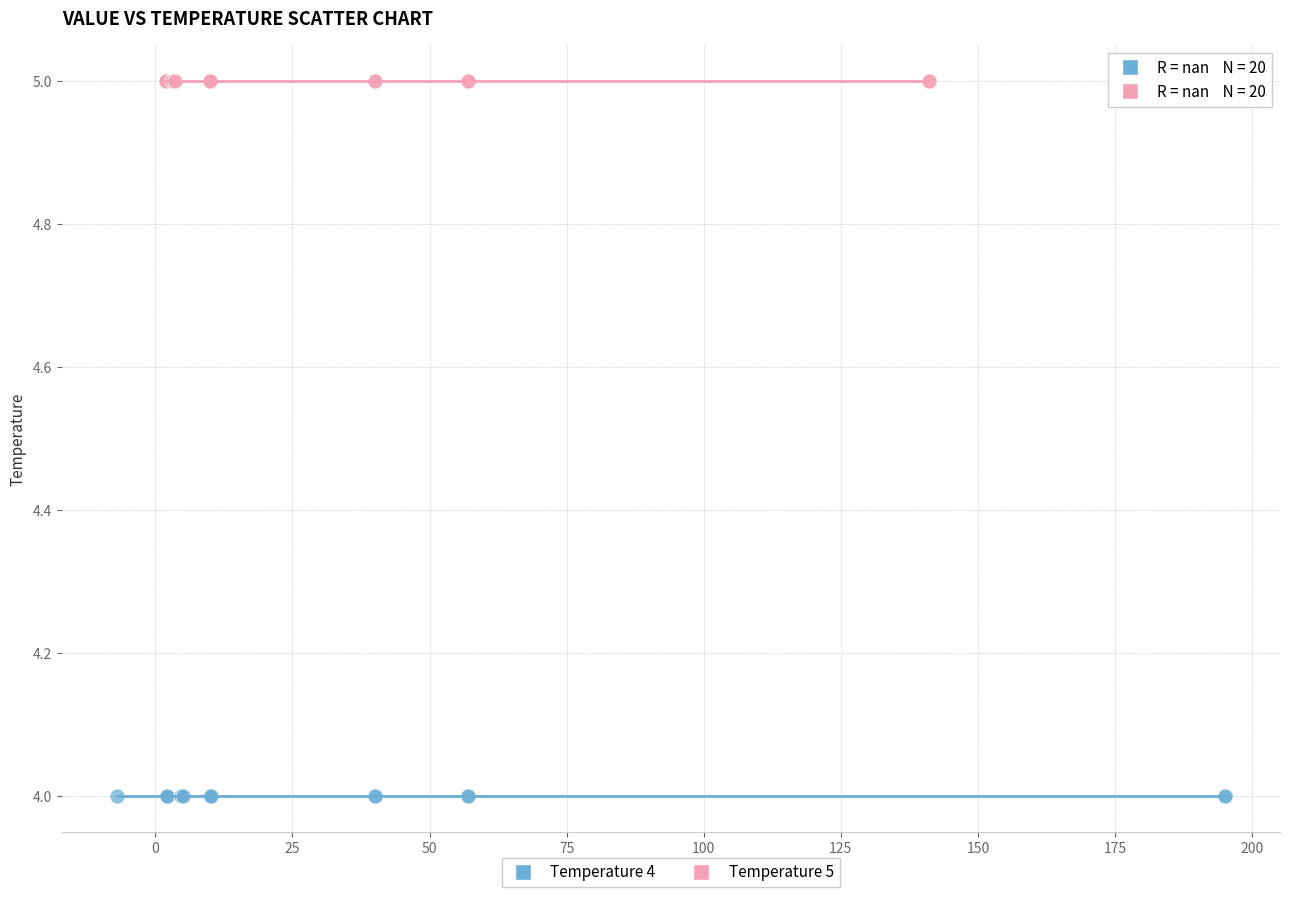

Which series reaches the minimum Y coordinate?

Temperature 4